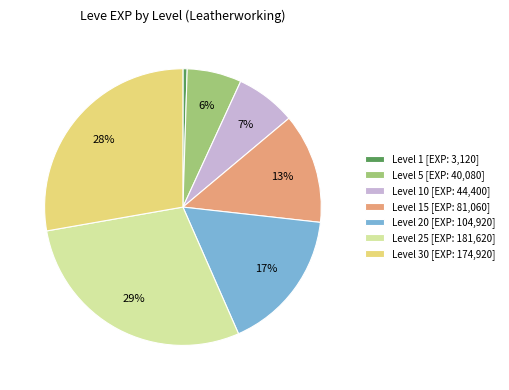

The Level 1 [EXP: 3,120] slice represents 9% of the pie. True or false?

False